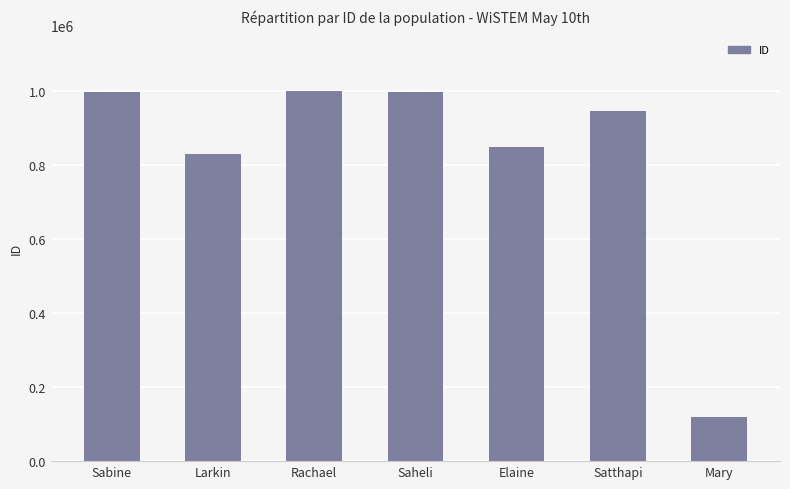

What is the difference between the values at Saheli and Elaine?

146764